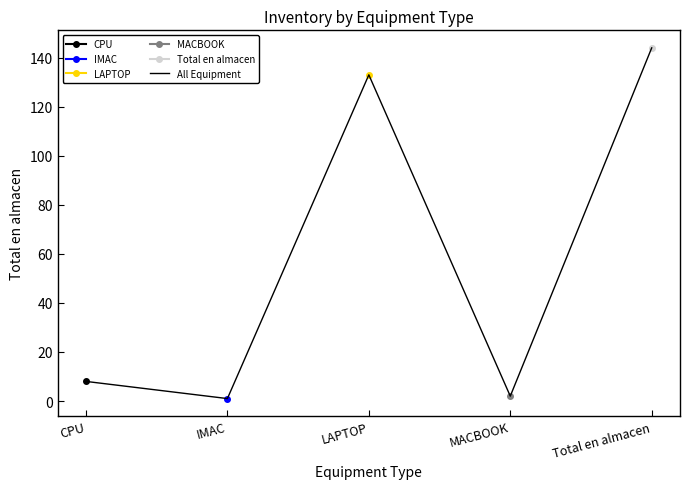

What is the difference between the second highest and minimum values?

132